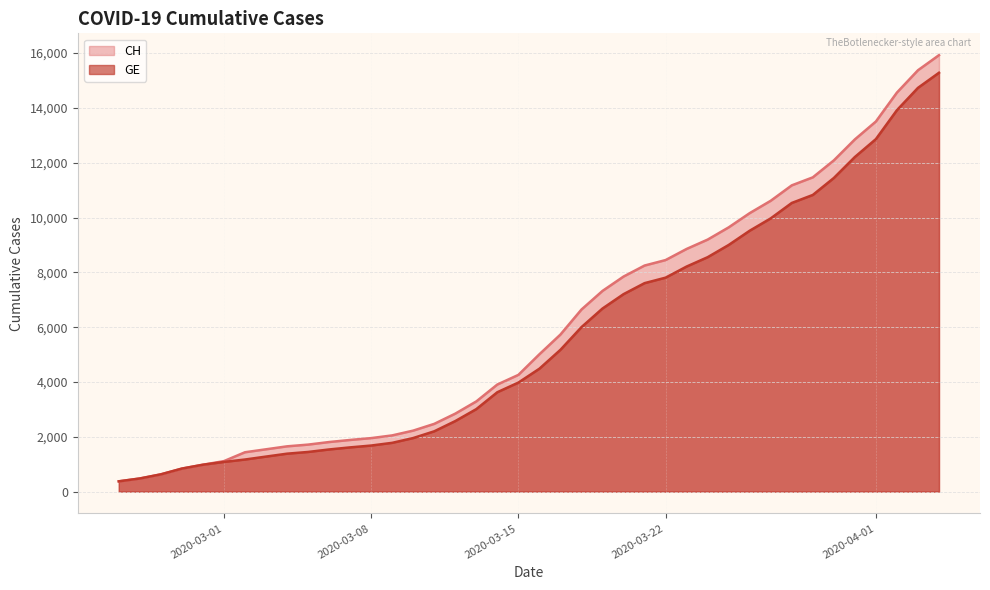

What is the maximum value for GE?

15284